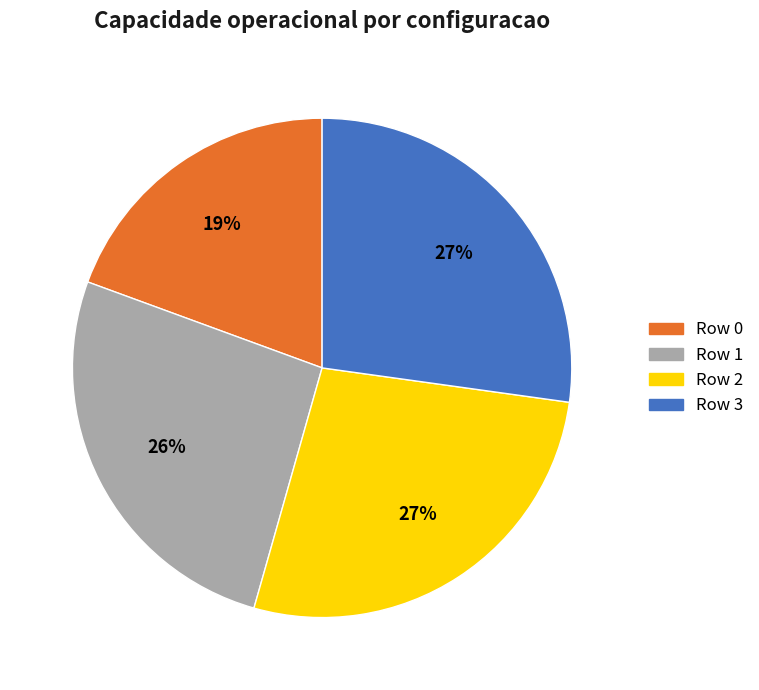

Count the number of slices in the pie.

4